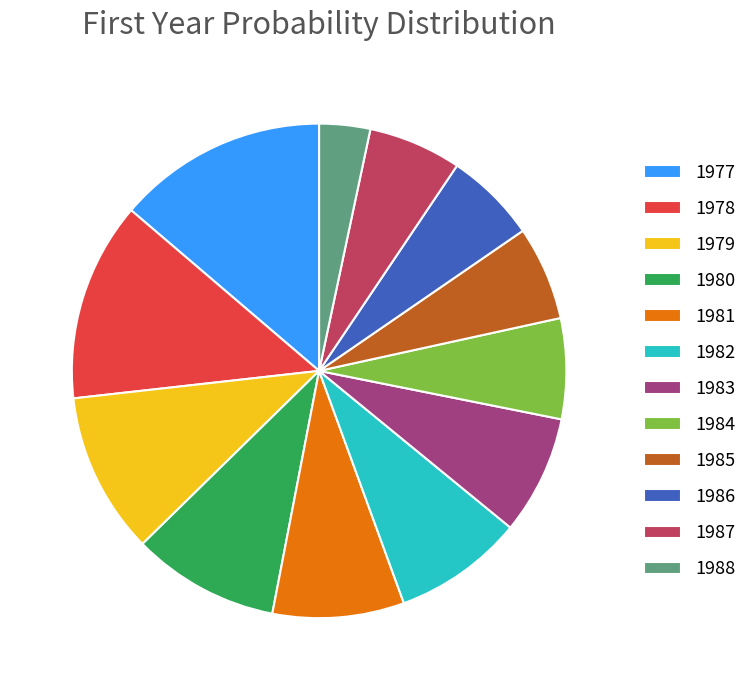

Count the number of slices in the pie.

12